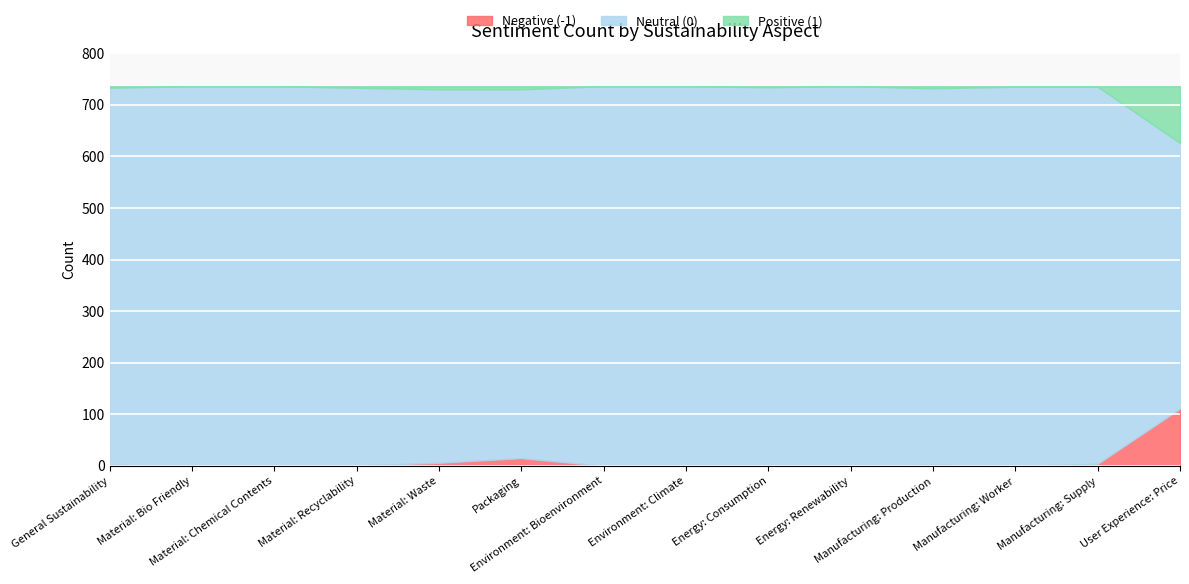

Rank the categories by Neutral (0) value from lowest to highest.

User Experience: Price, Packaging, Material: Waste, Manufacturing: Production, General Sustainability, Manufacturing: Supply, Material: Recyclability, Energy: Consumption, Material: Chemical Contents, Manufacturing: Worker, Material: Bio Friendly, Environment: Bioenvironment, Environment: Climate, Energy: Renewability